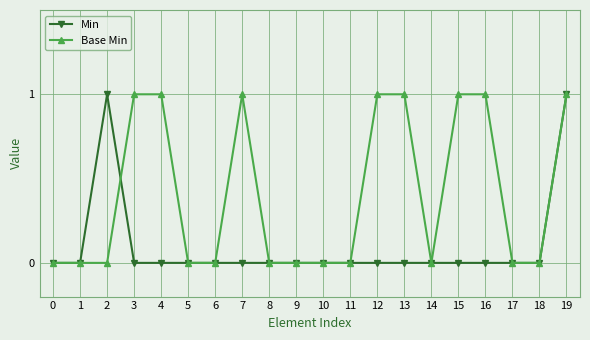

Count the number of data series in this chart.

2